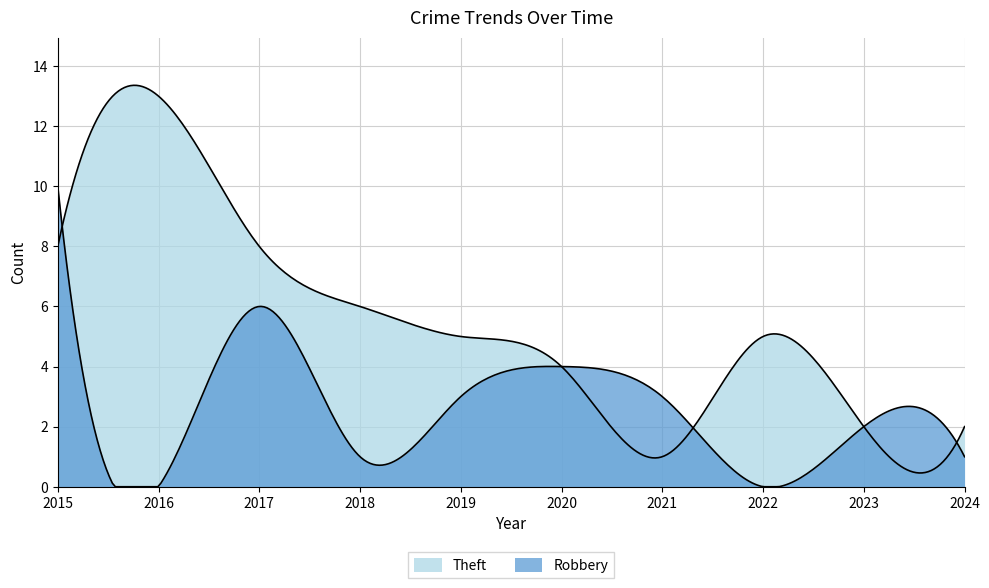

What is the average value of the Robbery series?

3